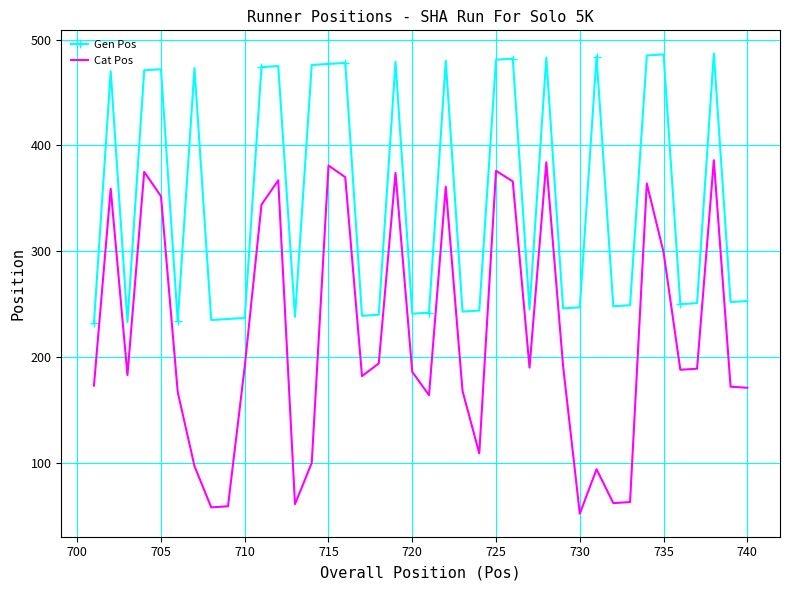

Which series has the largest range (max minus min)?

Cat Pos